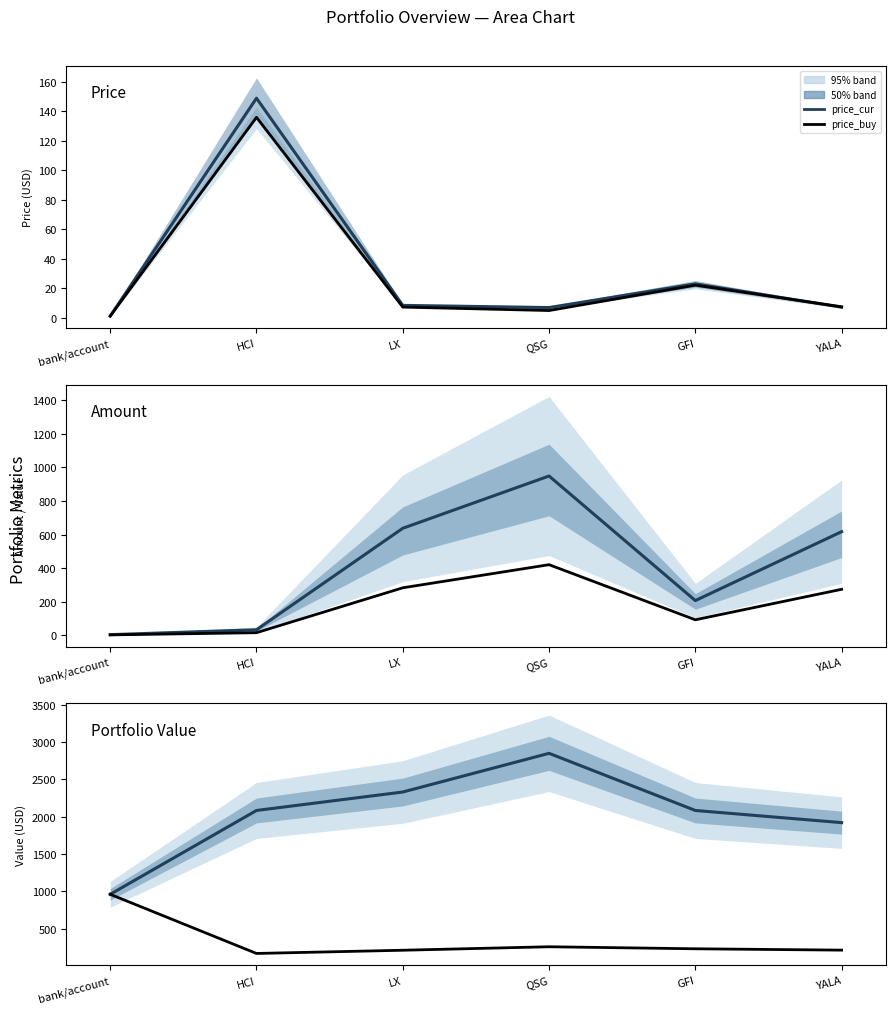

How many interior local valleys does the price_buy series have?

1